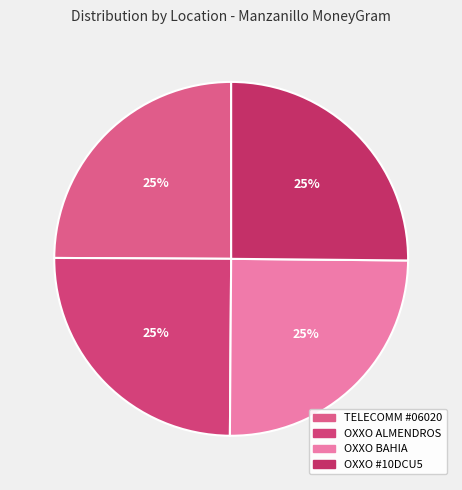

Count the number of slices in the pie.

4